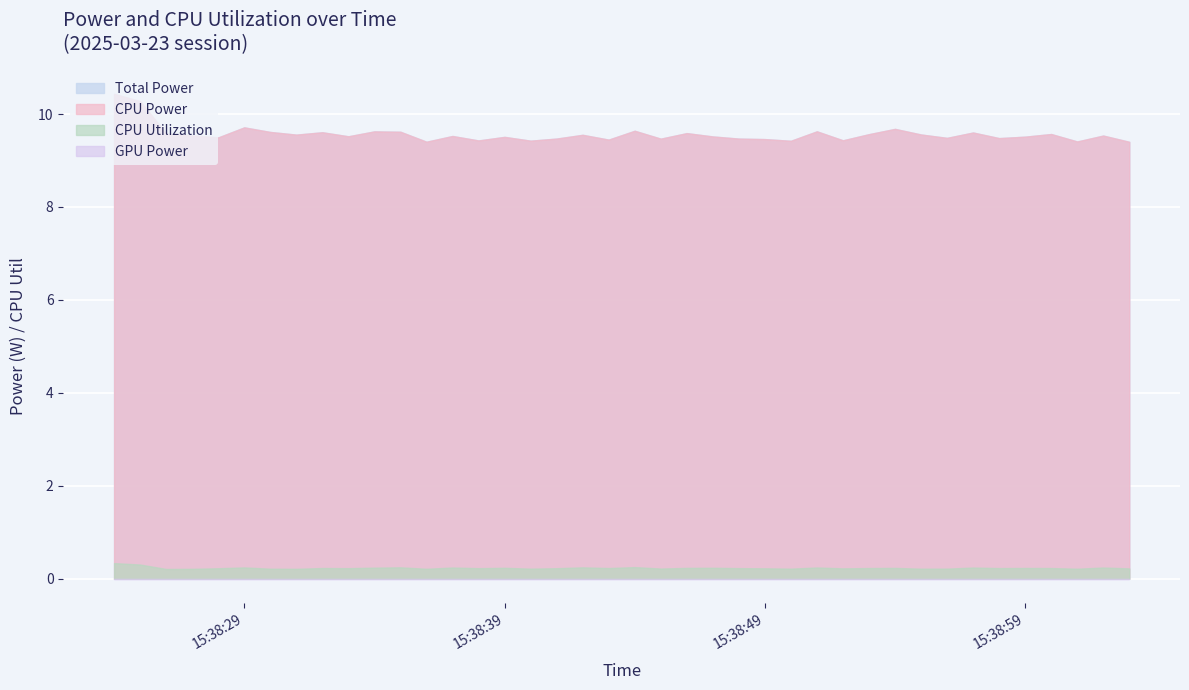

True or false: Total Power has more than 2 points higher than both neighbors.

True